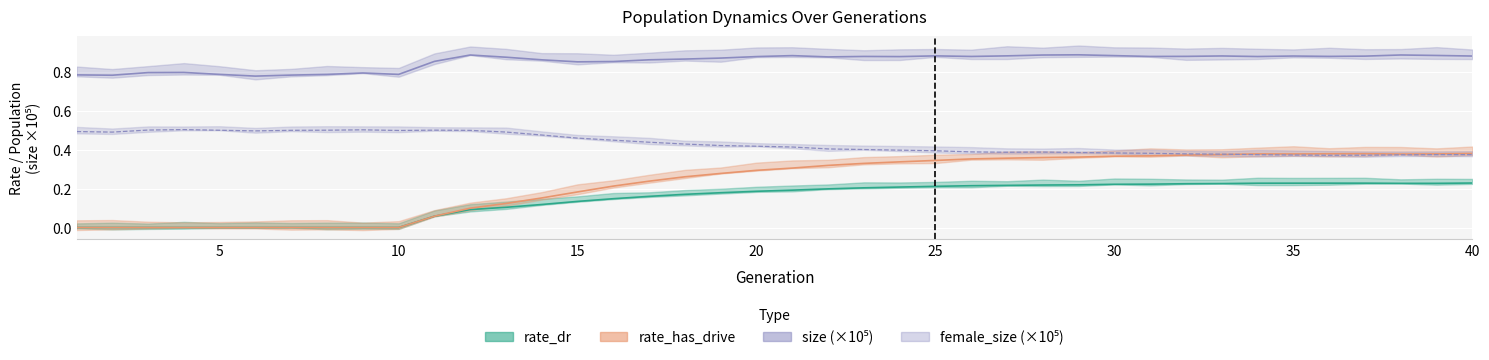

Rank the series by their maximum value, from lowest to highest.

rate_dr, rate_has_drive, female_size, size